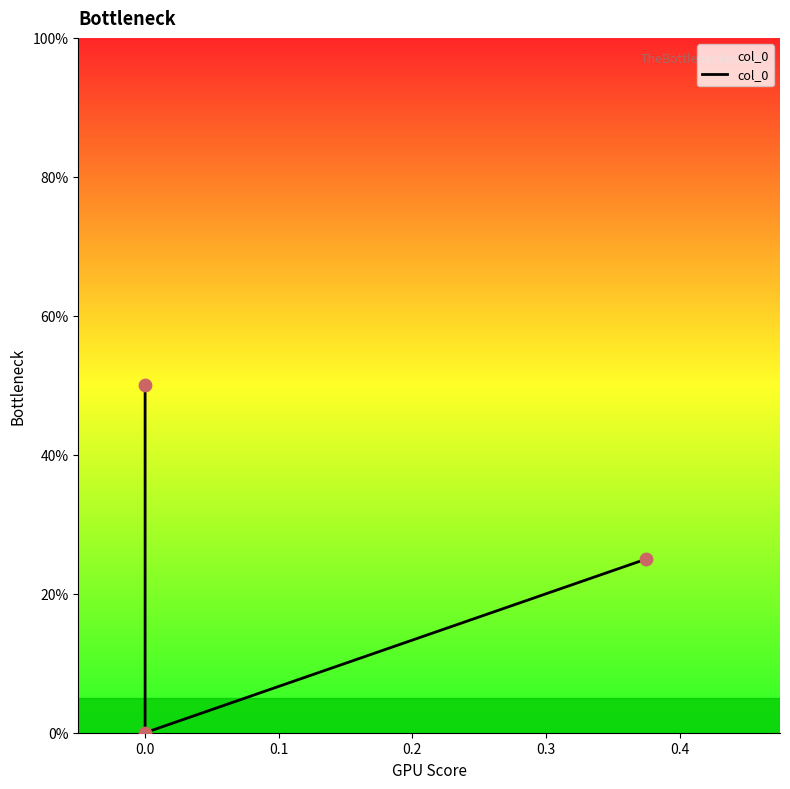

Between 0.0 and 0.1, which is larger?

0.1